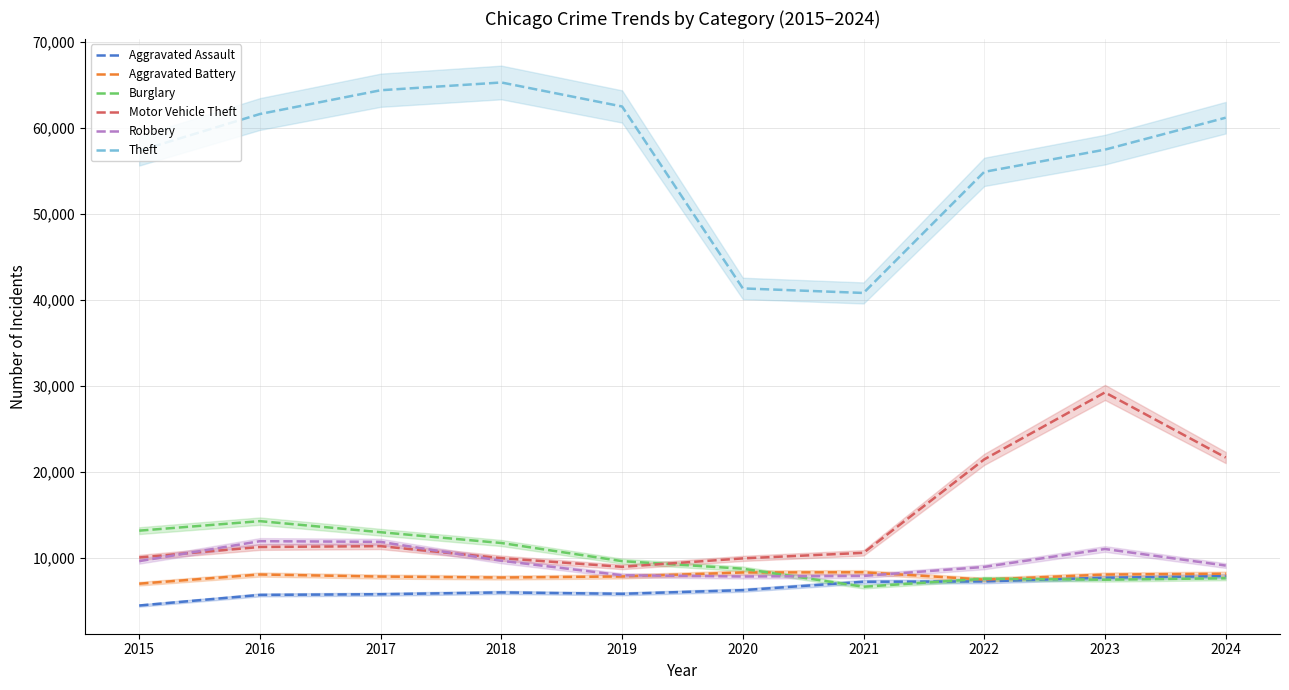

Reading right to left, list all the values displayed in this chart.

Aggravated Assault: 7900	7712	7281	7242	6265	5841	6002	5793	5713	4480
Aggravated Battery: 8178	8079	7494	8346	8320	7858	7734	7845	8085	7018
Burglary: 7649	7482	7594	6662	8758	9638	11747	13001	14289	13184
Motor Vehicle Theft: 21685	29254	21470	10605	9959	8978	9985	11380	11285	10068
Robbery: 9125	11053	8965	7920	7855	7995	9681	11881	11960	9638
Theft: 61193	57481	54896	40819	41347	62498	65289	64386	61623	57352